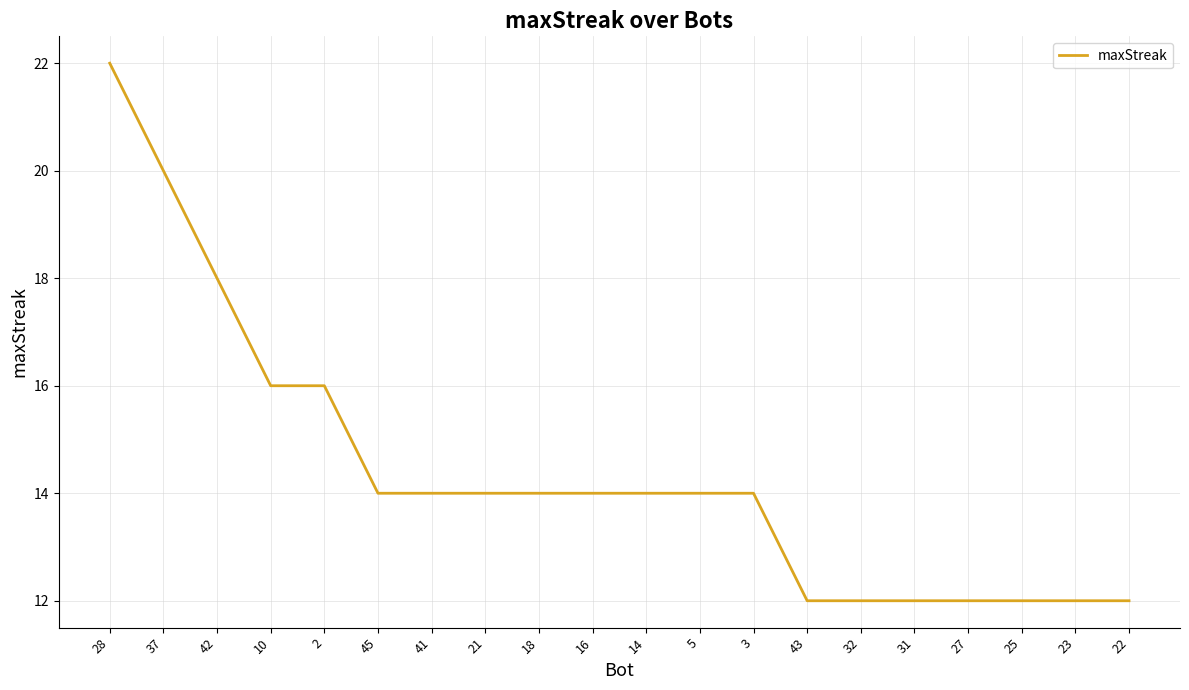

Approximately how many times larger is the value at 2 compared to 10?

1.0